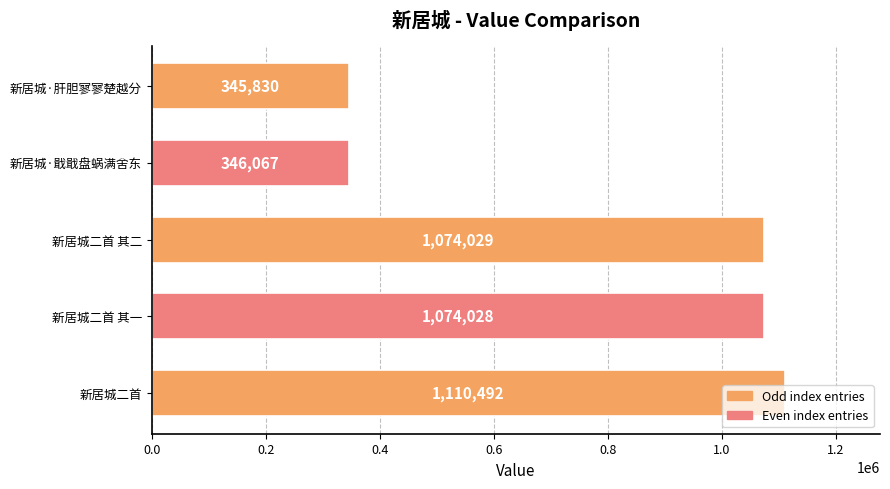

Is it true that the value at 新居城二首 其二 is 1074029?

True